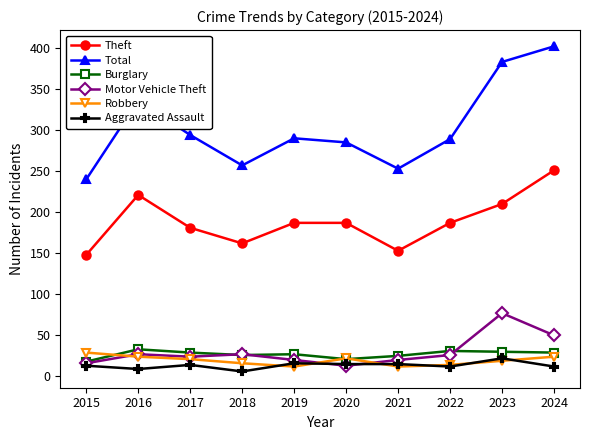

What is the sum of the Robbery values at 2018 and 2019?

28